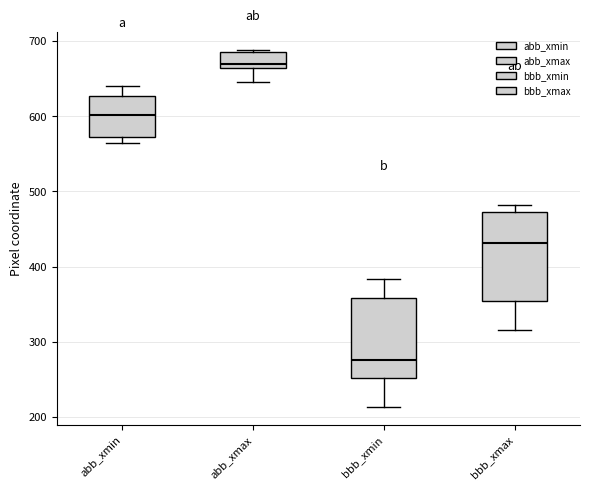

Which box's median line is the lowest?

bbb_xmin